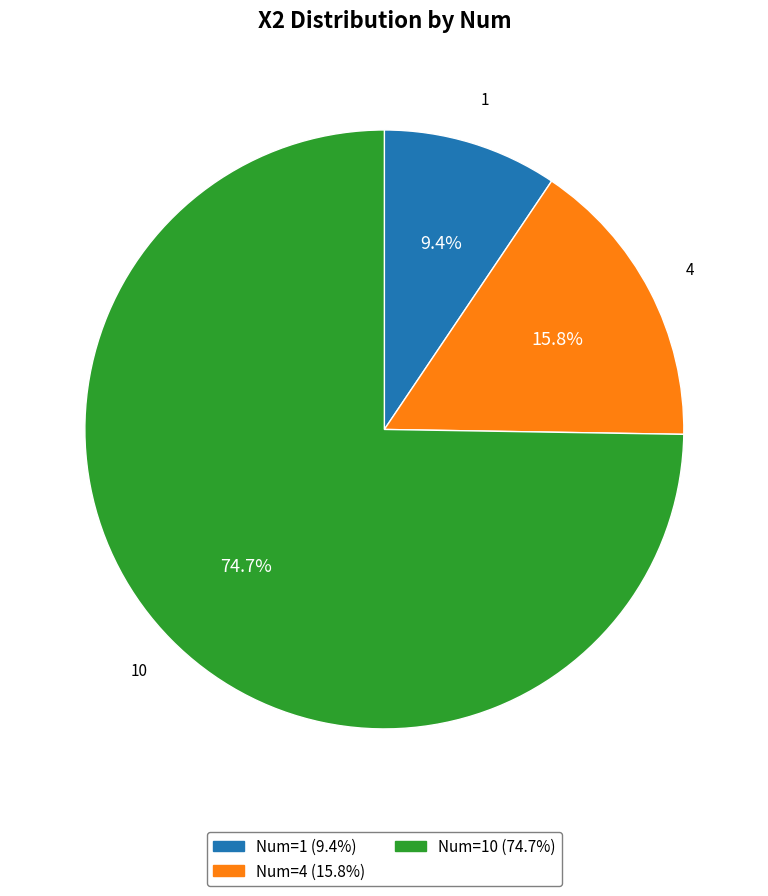

True or false: 1 accounts for 9% of the total.

True